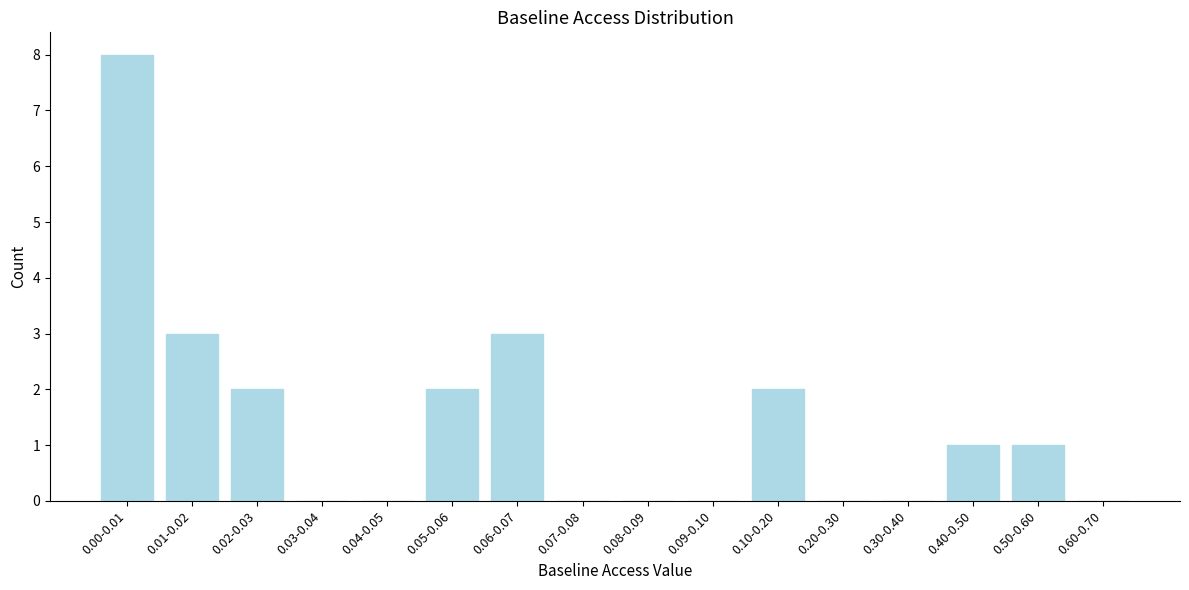

Reading right to left, what are all the values shown in this chart?

0.60-0.70=0	0.50-0.60=1	0.40-0.50=1	0.30-0.40=0	0.20-0.30=0	0.10-0.20=2	0.09-0.10=0	0.08-0.09=0	0.07-0.08=0	0.06-0.07=3	0.05-0.06=2	0.04-0.05=0	0.03-0.04=0	0.02-0.03=2	0.01-0.02=3	0.00-0.01=8